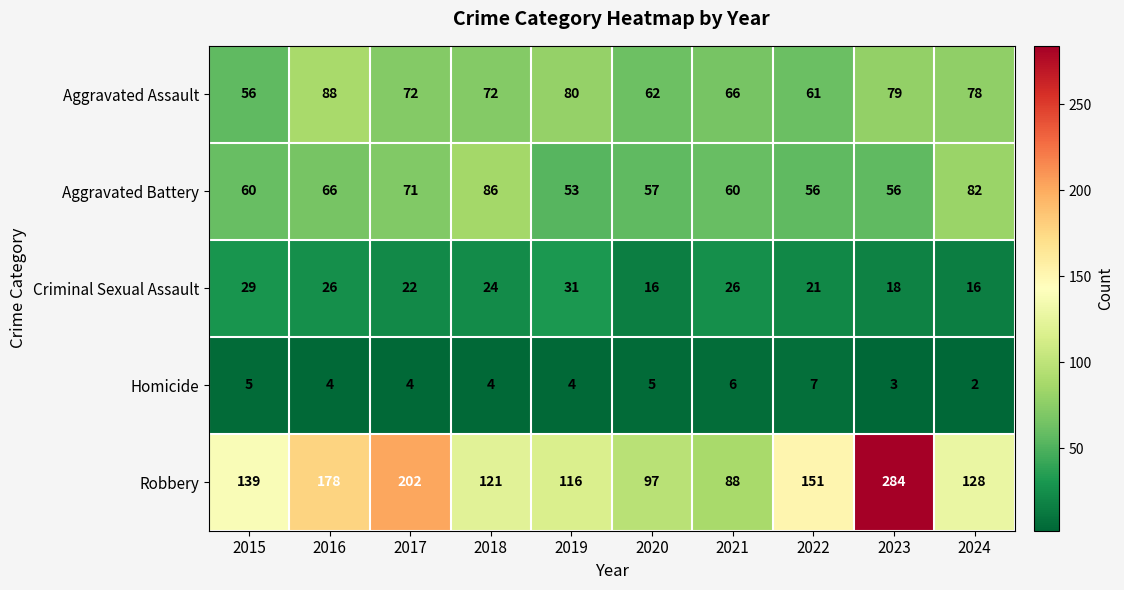

Rank the series at 2017 from lowest to highest value.

Homicide, Criminal Sexual Assault, Aggravated Battery, Aggravated Assault, Robbery